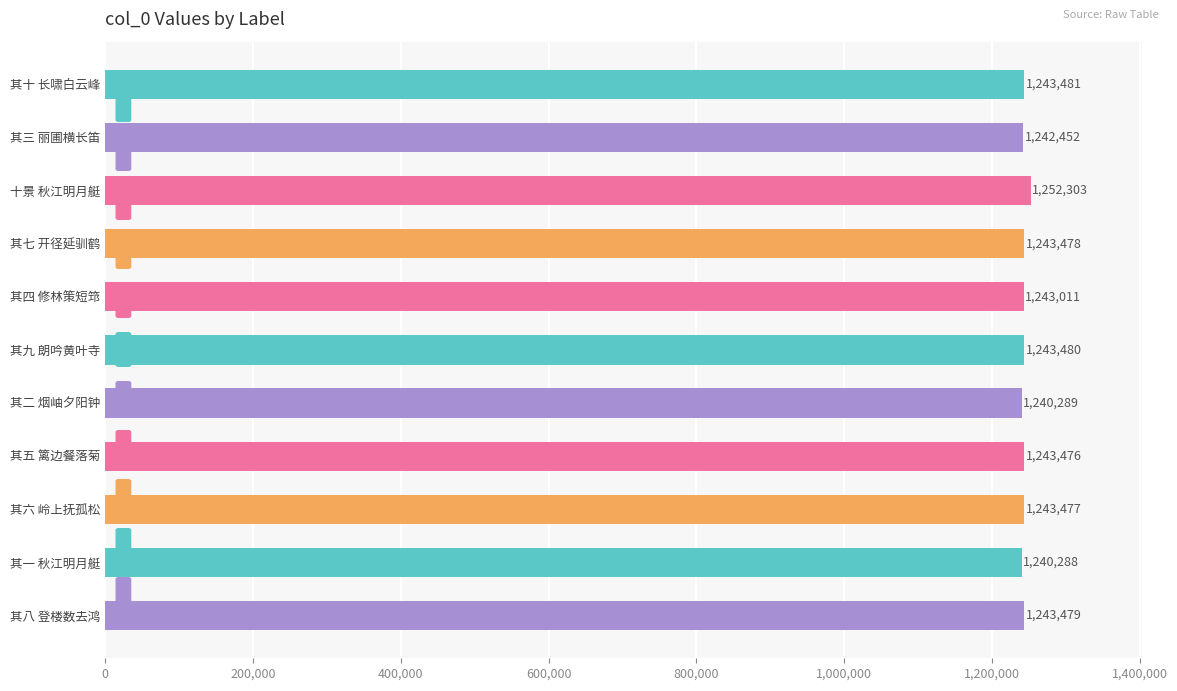

Reading top to bottom, list all the values displayed in this chart.

1243481	1242452	1252303	1243478	1243011	1243480	1240289	1243476	1243477	1240288	1243479